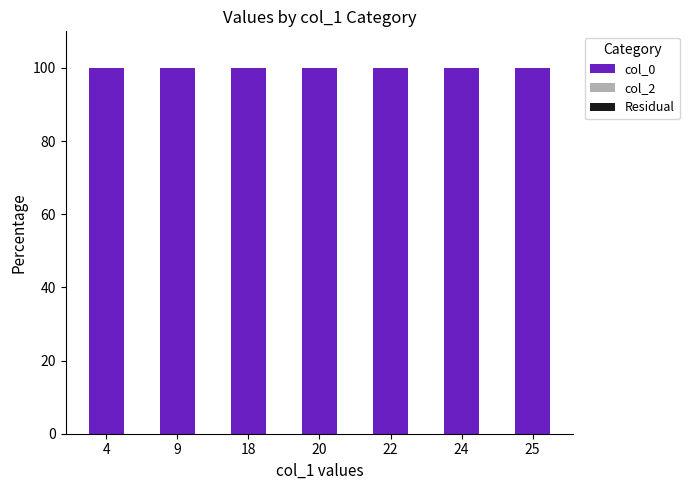

The value of col_0 at 4 is 100. True or false?

True